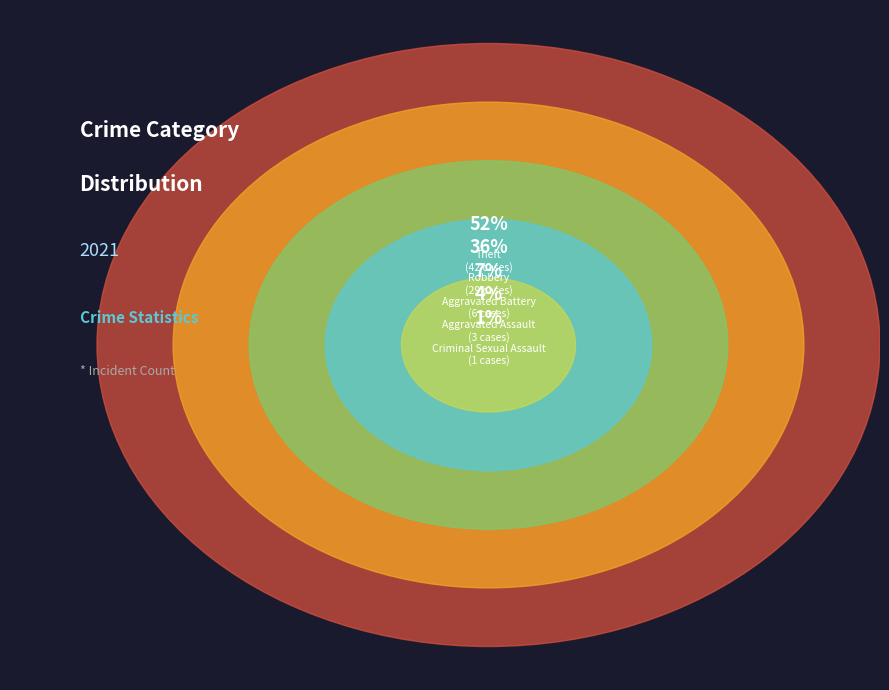

Which has a higher value, Aggravated Battery or Robbery?

Robbery